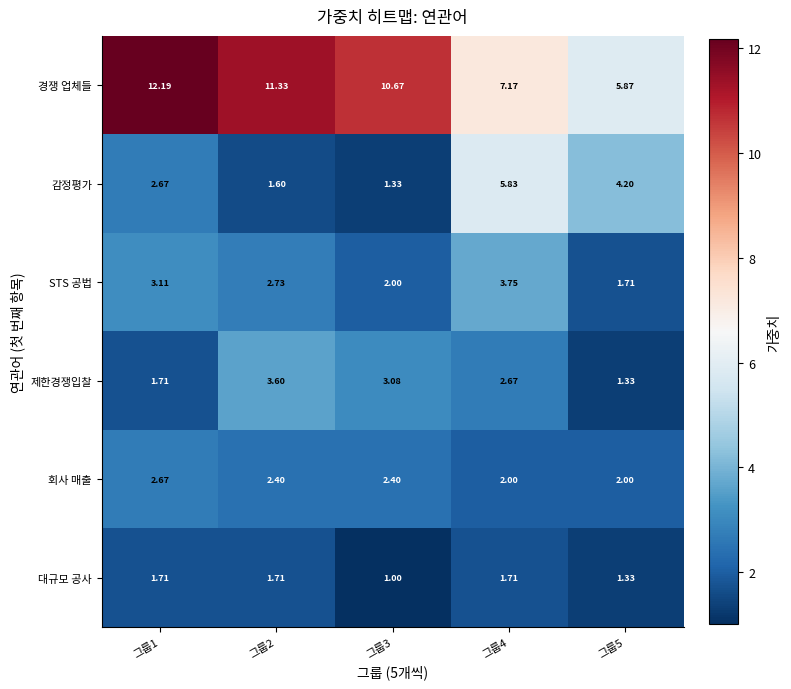

Between 그룹2 and 그룹3, which series saw the biggest shift?

STS 공법